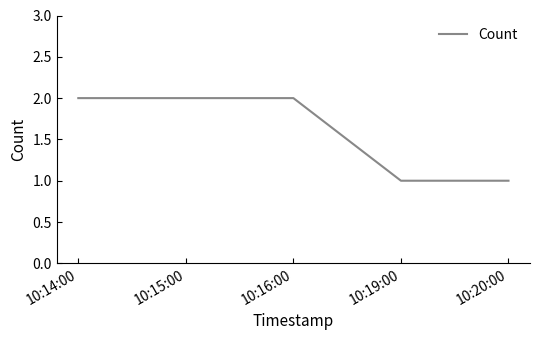

True or false: there are more than 2 points higher than both neighbors.

False